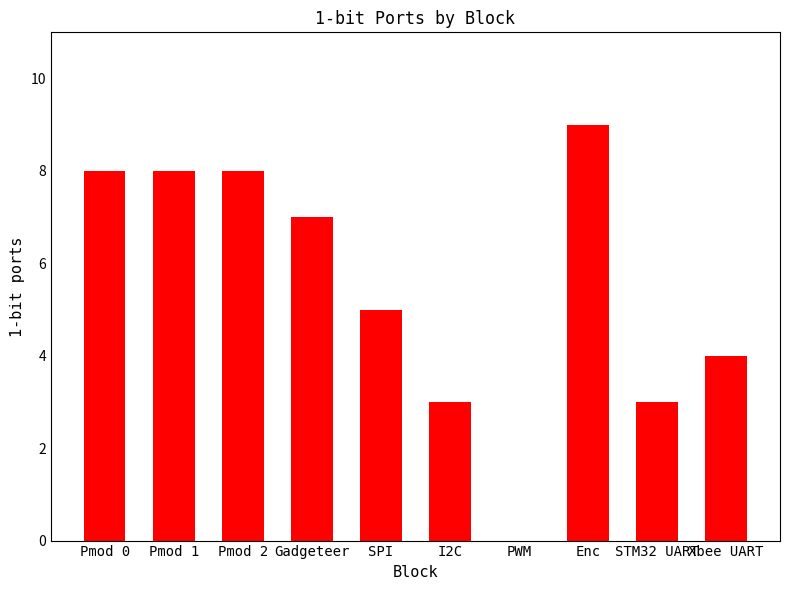

Is it true that the value at Pmod 2 is 2?

False